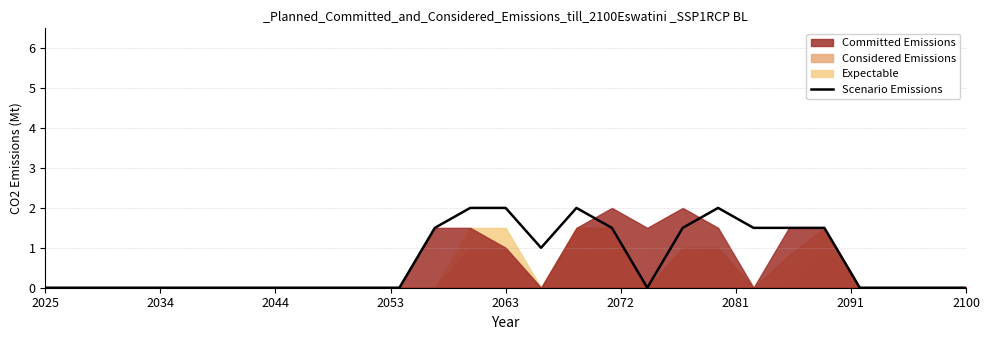

How many data points are above 0?

11